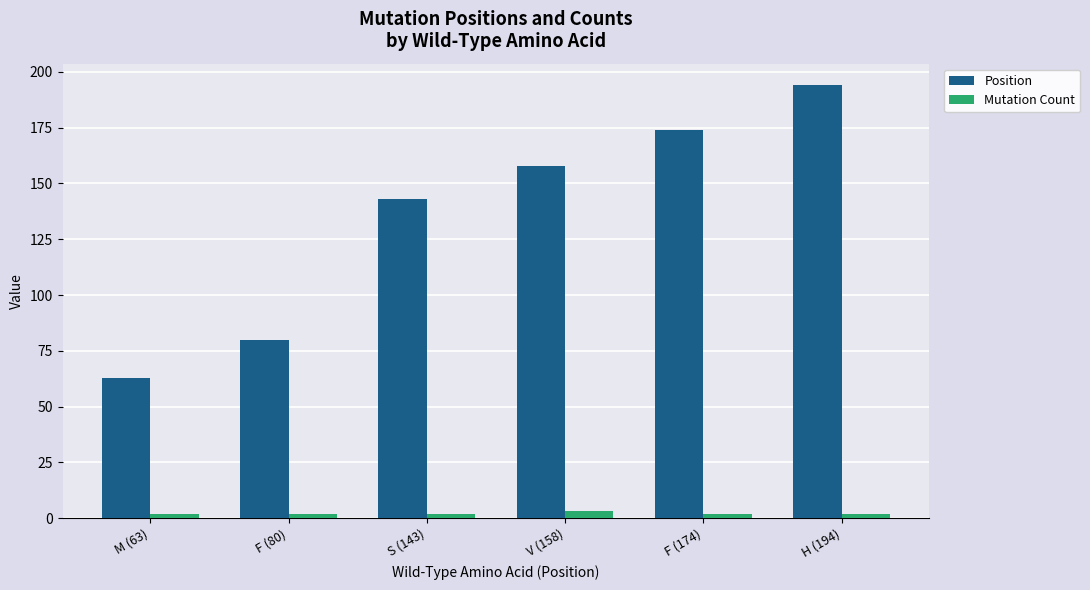

Between F (174) and H (194), which series saw the biggest shift?

Position